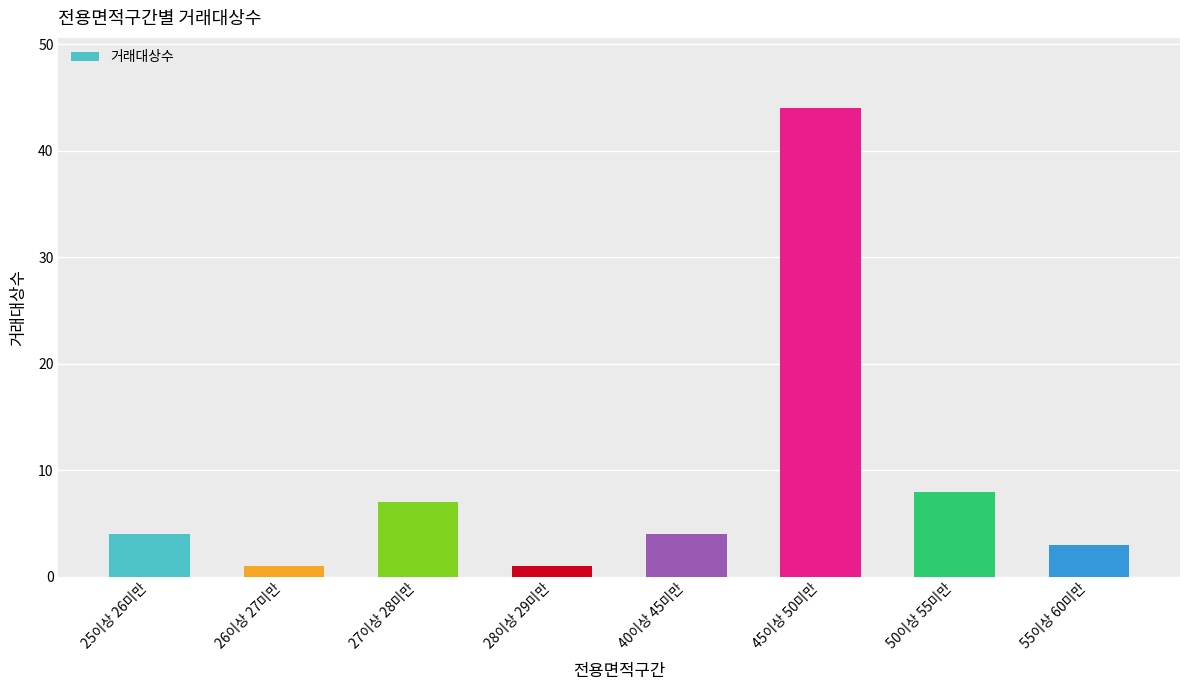

What is the difference between the second highest and minimum values?

7